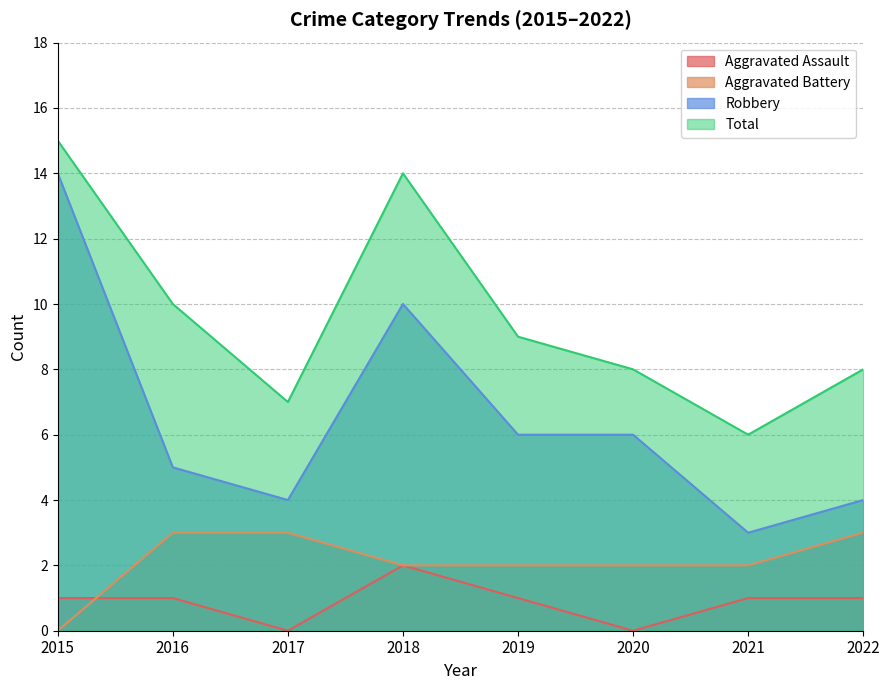

Reading left to right, what are all the values shown in this chart?

Aggravated Assault: 1	1	0	2	1	0	1	1
Aggravated Battery: 0	3	3	2	2	2	2	3
Robbery: 14	5	4	10	6	6	3	4
Total: 15	10	7	14	9	8	6	8